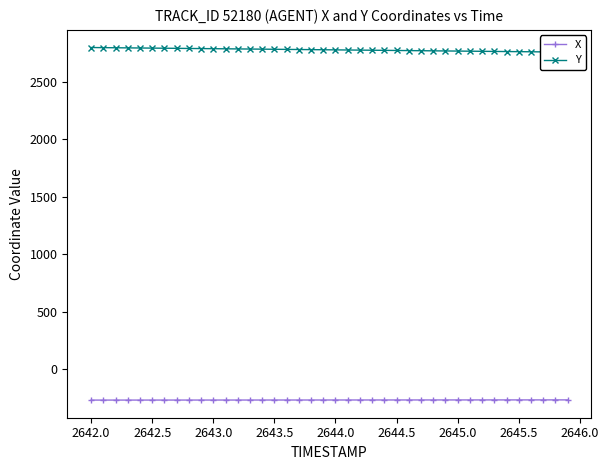

The value of X at 2642.5 is -439.5. True or false?

False